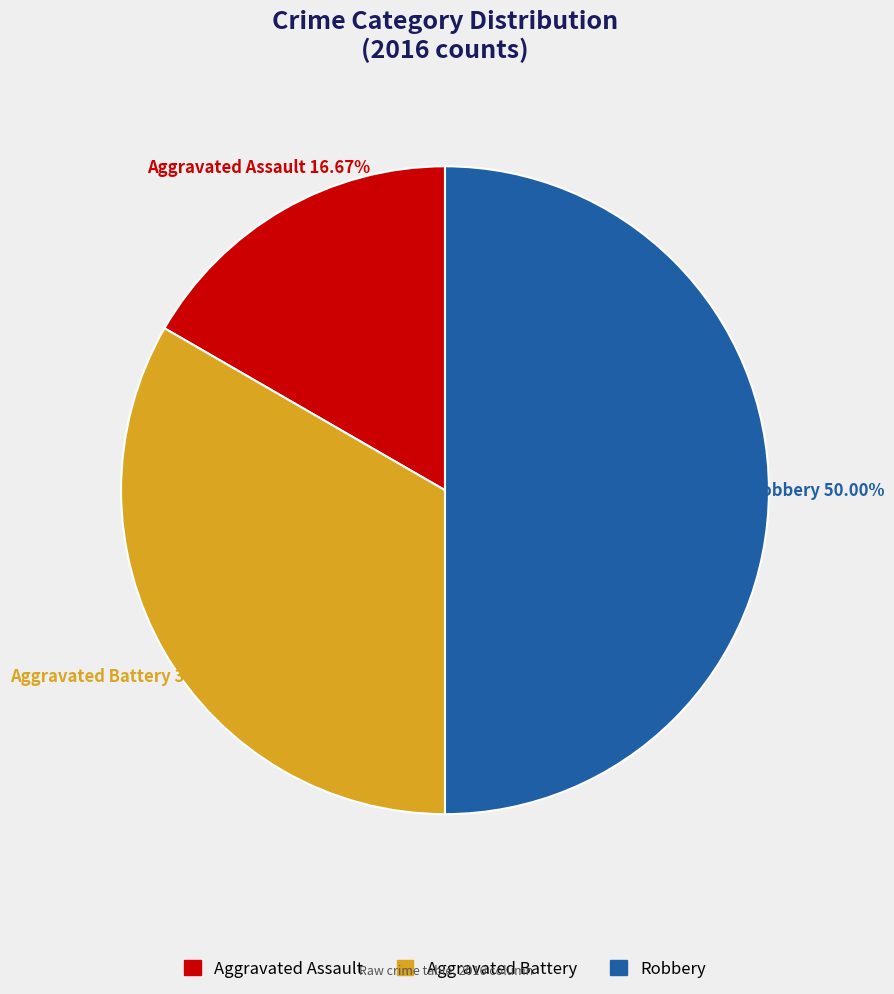

To the nearest percent, what is the difference between the largest and smallest slice percentages?

33%